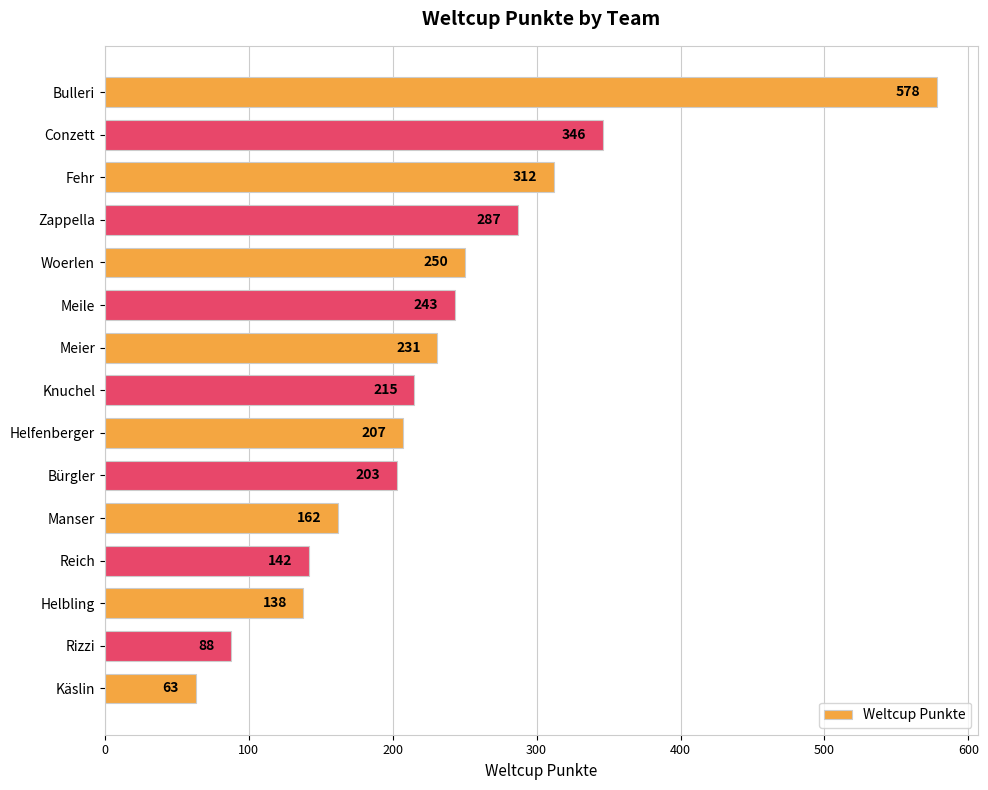

Reading top to bottom, what are all the values shown in this chart?

Bulleri=578	Conzett=346	Fehr=312	Zappella=287	Woerlen=250	Meile=243	Meier=231	Knuchel=215	Helfenberger=207	Bürgler=203	Manser=162	Reich=142	Helbling=138	Rizzi=88	Käslin=63